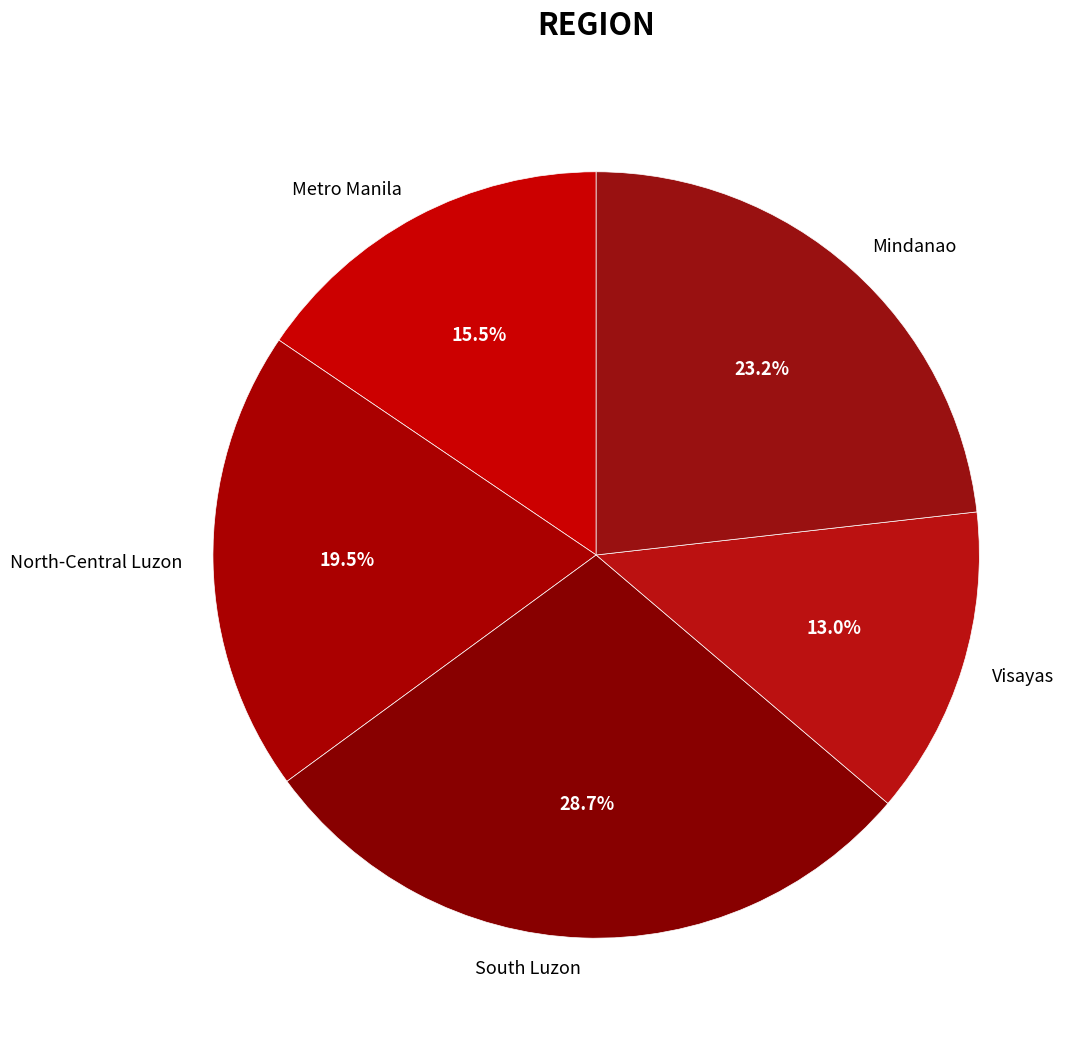

What is the largest slice in the pie chart?

South Luzon